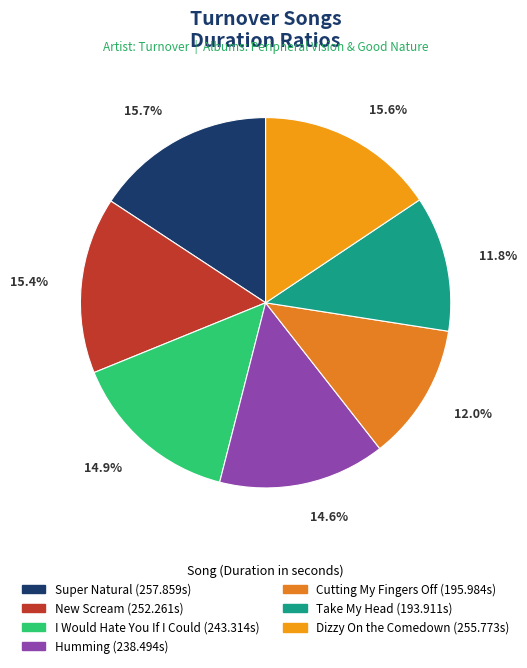

How many slices are in this pie chart?

7